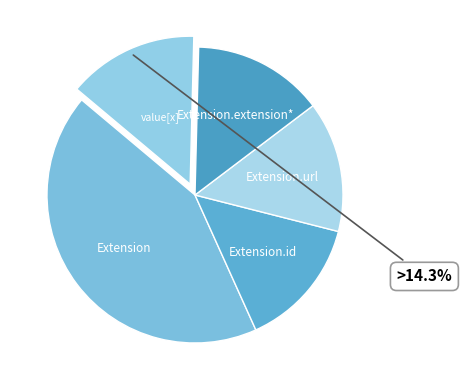

Count the number of slices in the pie.

5